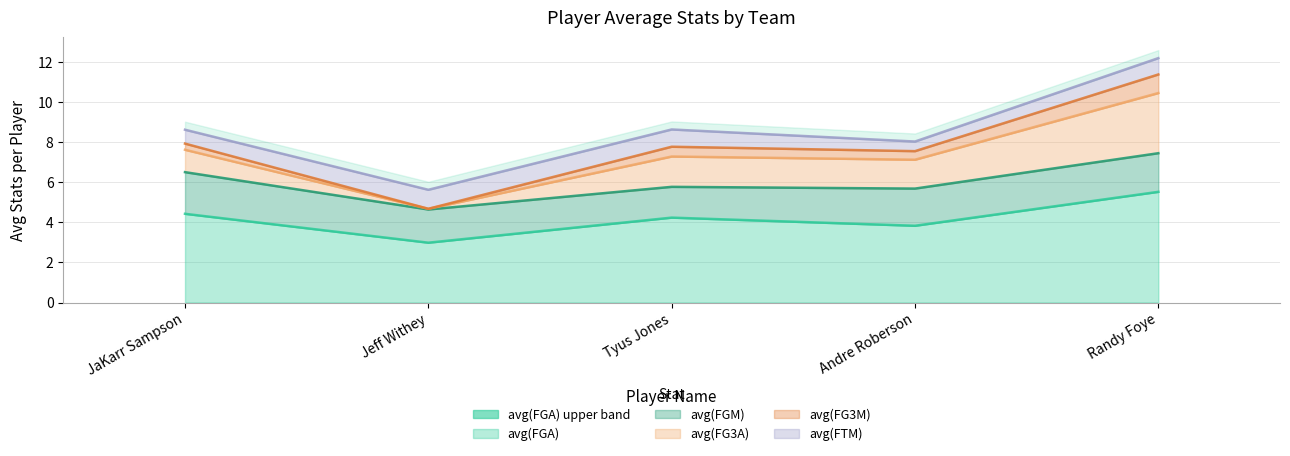

What position from the left is JaKarr Sampson?

1